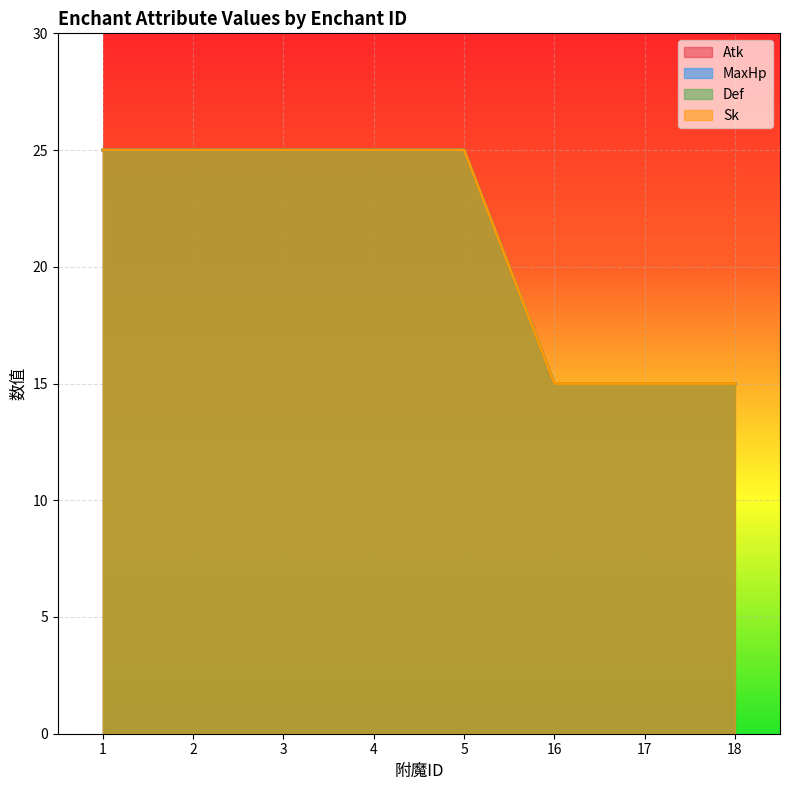

Is it true that Def equals 42 at 3?

False